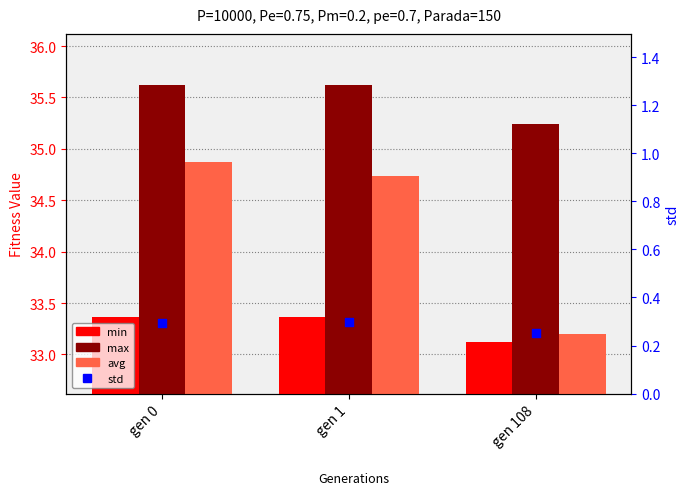

At which category is the sum across all series the highest?

gen 0